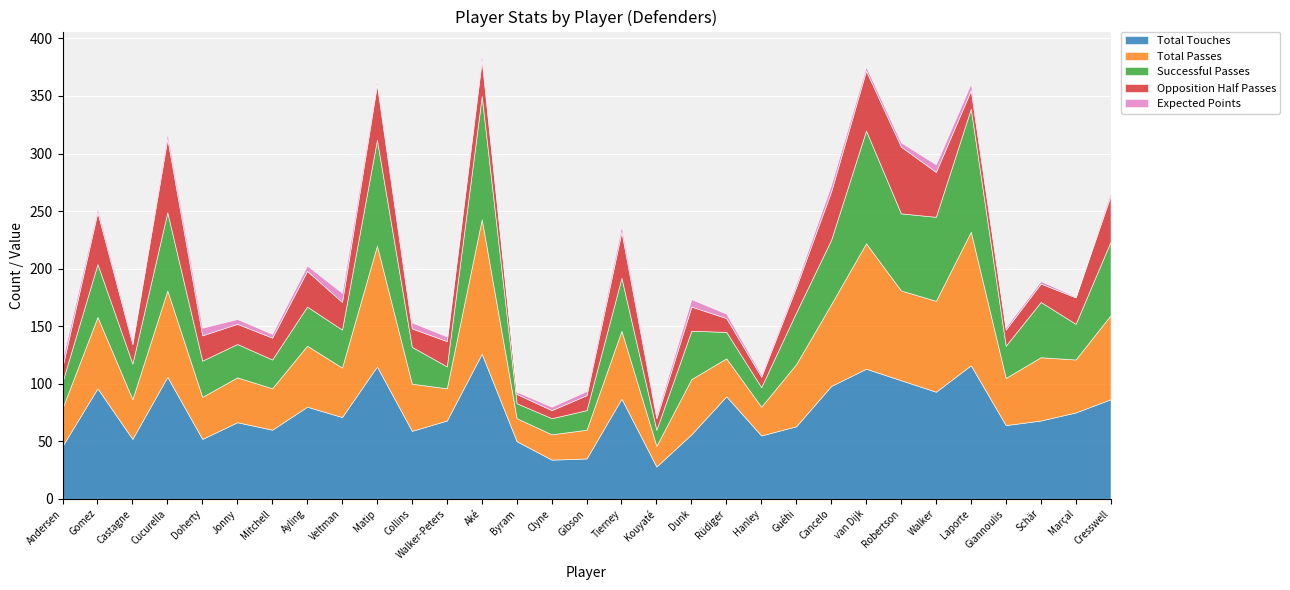

Which series has the widest spread of values?

Total Passes